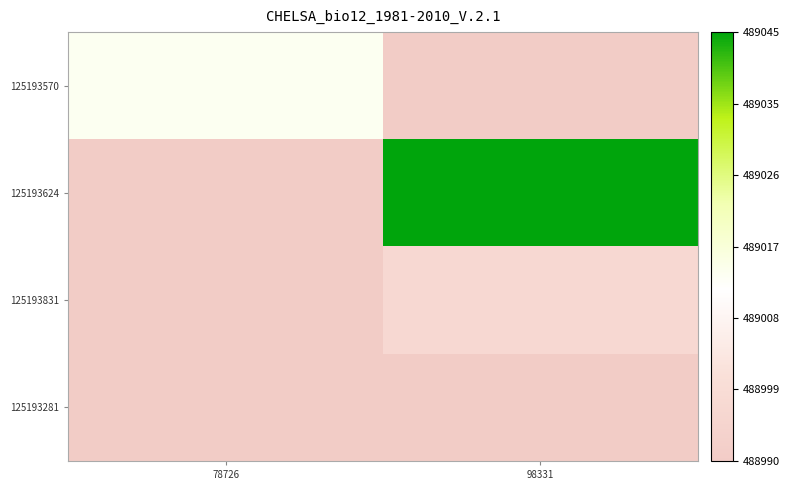

List the series in order of their peak value, highest first.

125193624, 125193570, 125193831, 125193281